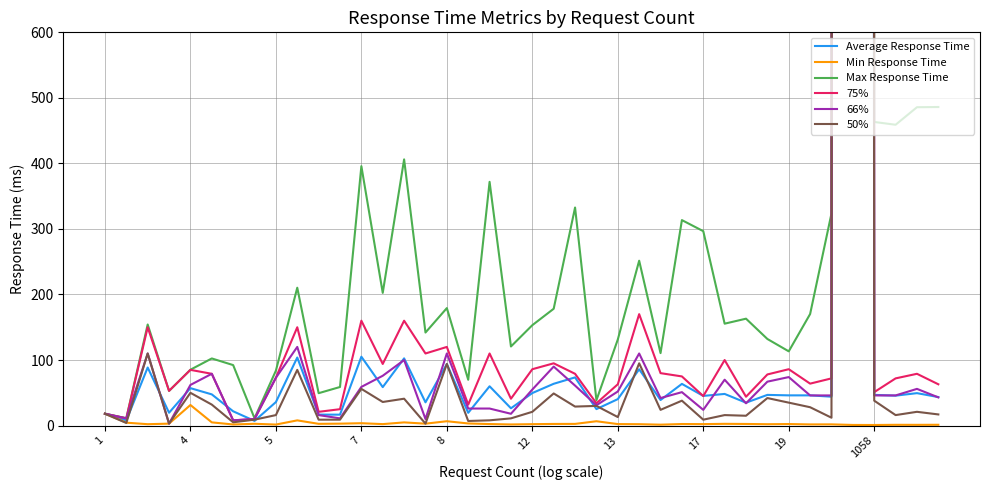

How many categories are shown in the chart?

40